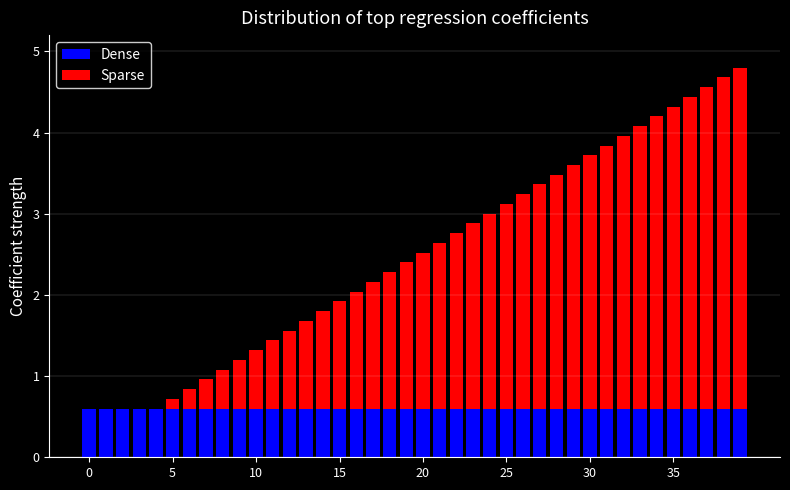

What is the minimum value shown in the chart?

0.1